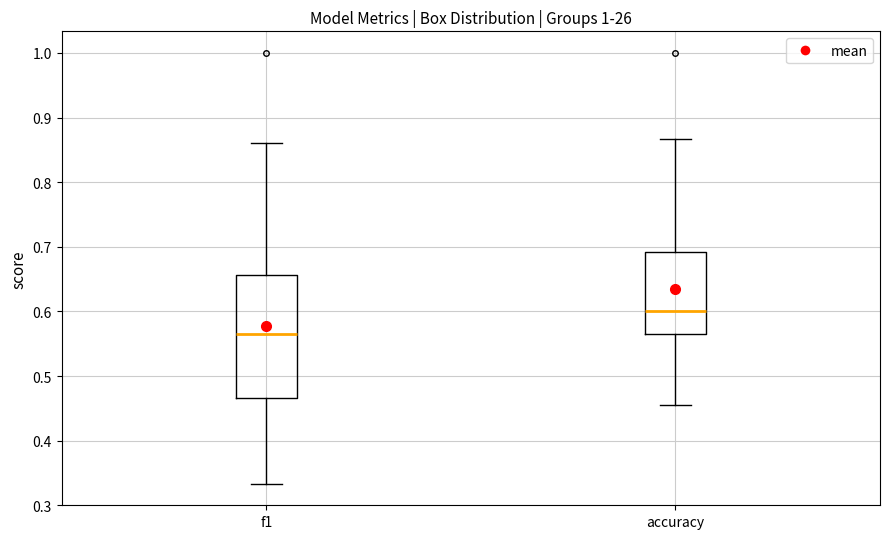

Reading left to right, read every box against the y-axis: the position of its median line, the range the box covers, and the ends of its whiskers. The values are not printed on the chart, so give them approximately, as read against the axis.

f1: median 0.57, box 0.47 to 0.66, whiskers 0.33 to 0.86
accuracy: median 0.60, box 0.57 to 0.69, whiskers 0.45 to 0.87